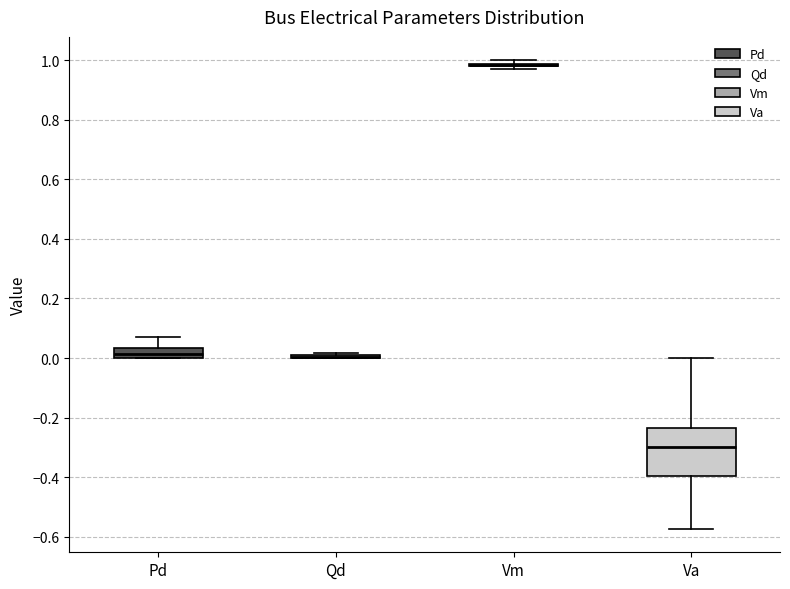

Reading left to right, transcribe this box plot: for each box, give where its median line is, the range the box spans, and where its two whiskers end, as read against the y-axis. The values are not printed on the chart, so give them approximately, as read against the axis.

Pd: median 0.02, box 0.00 to 0.04, whiskers 0.00 to 0.08
Qd: box collapsed to a line at 0.00, whiskers 0.00 to 0.02
Vm: box collapsed to a line at 0.98, whiskers 0.98 to 1.00
Va: median -0.30, box -0.40 to -0.24, whiskers -0.58 to 0.00